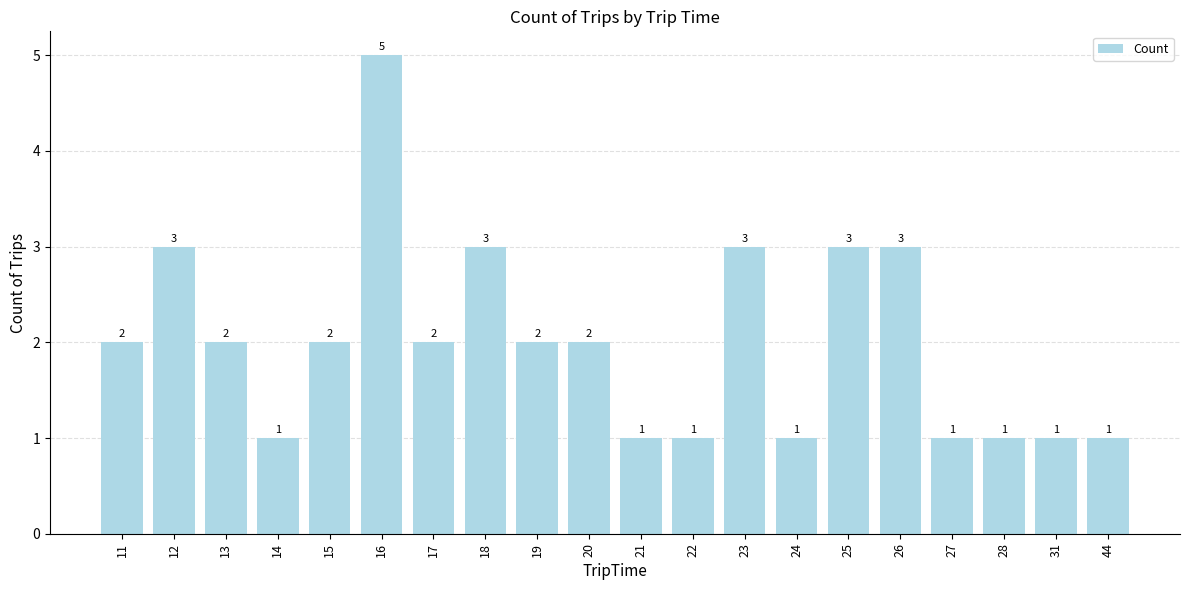

What is the ratio of the value at 27 to the value at 17?

0.5